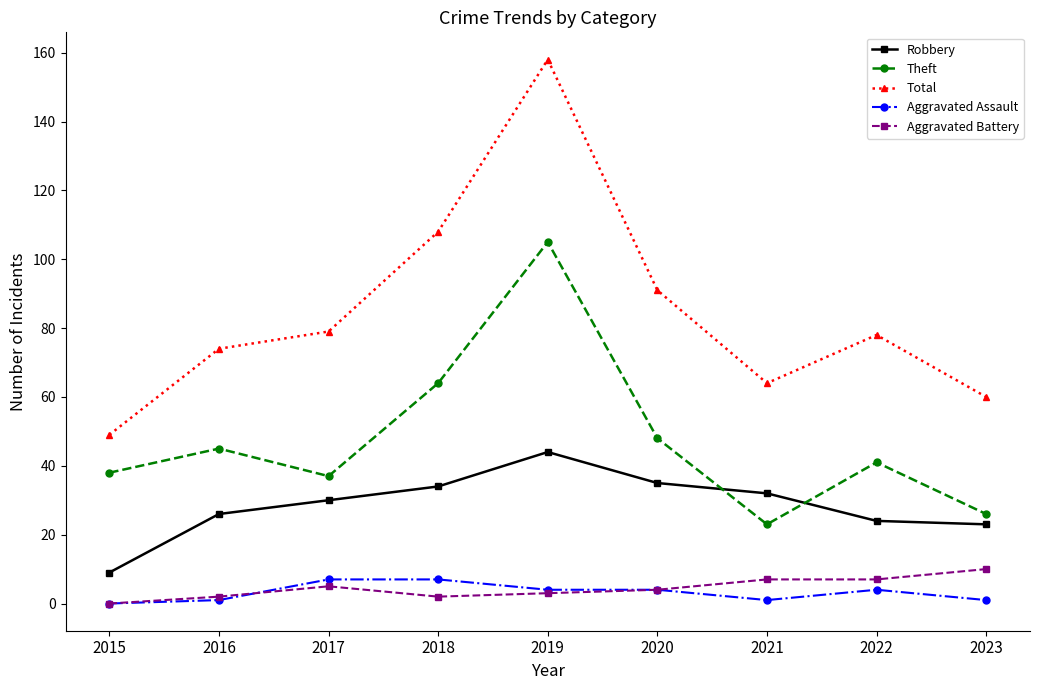

Between 2018 and 2020, which series saw the biggest shift?

Total